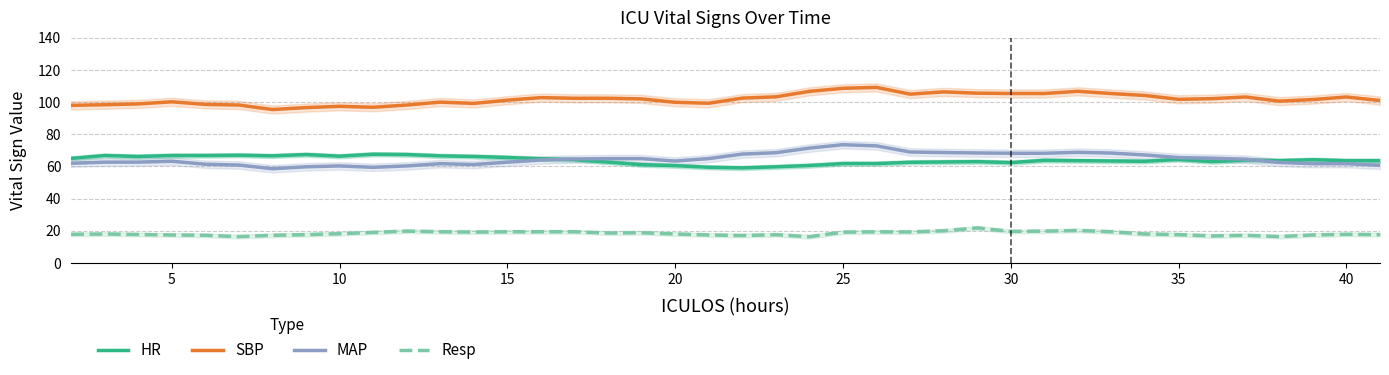

True or false: SBP and HR intersect in this chart.

False